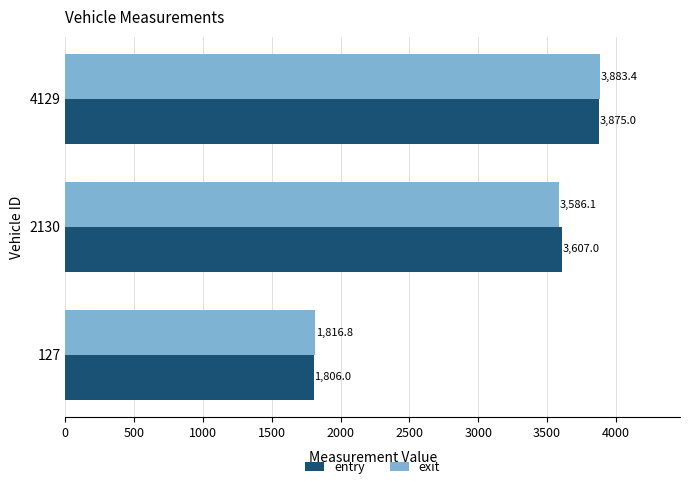

Which series has the widest spread of values?

entry